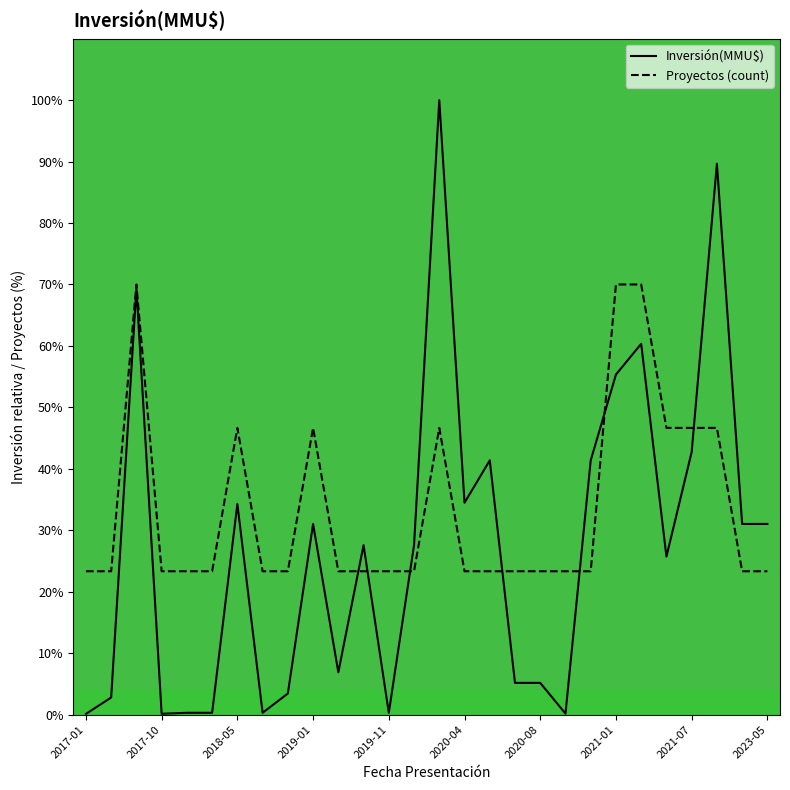

How many distinct data groups are displayed?

2